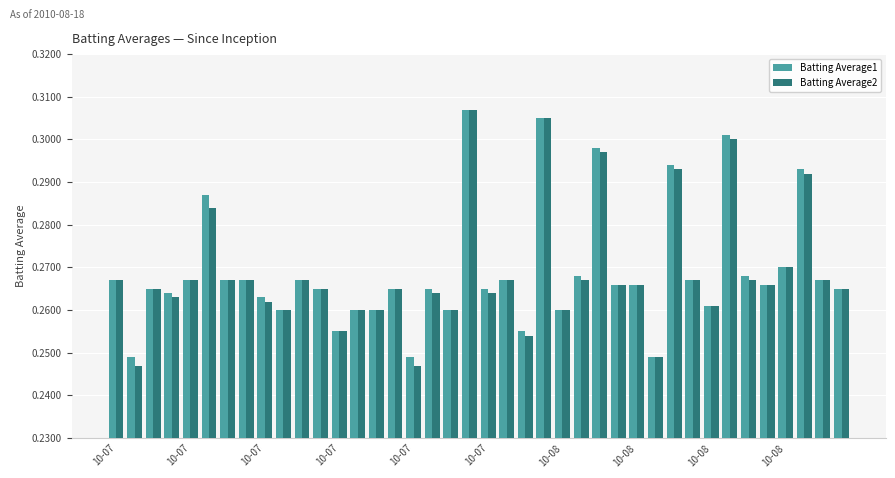

At how many categories does at least one series exceed 0?

40